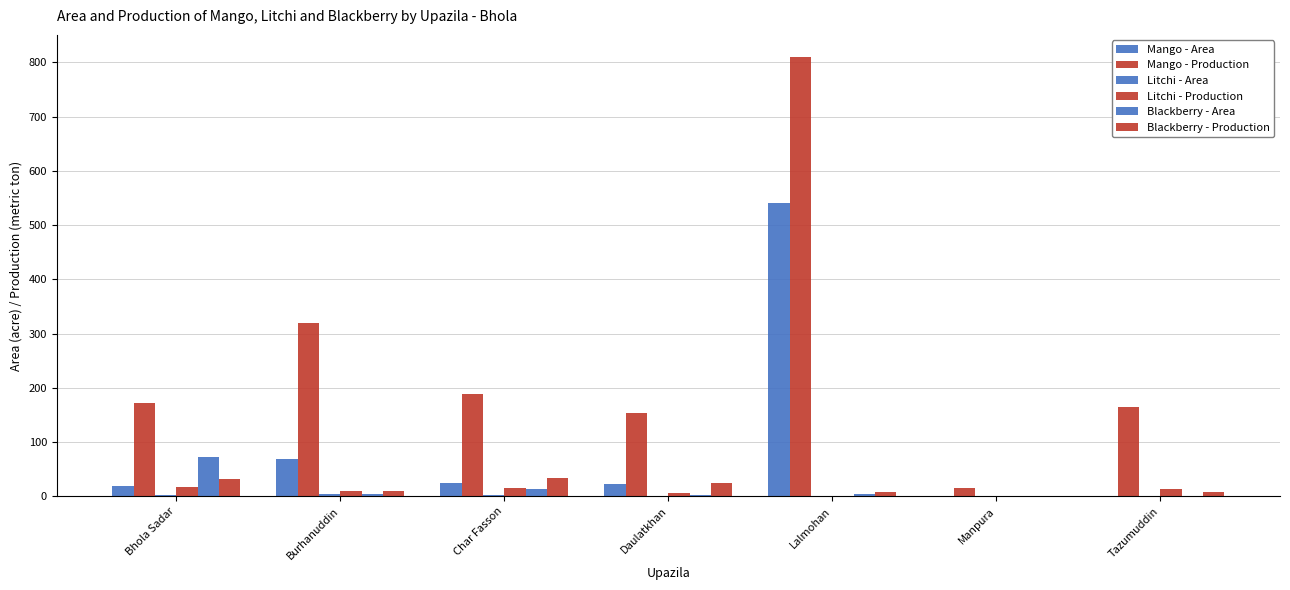

How many data points does each series have?

7